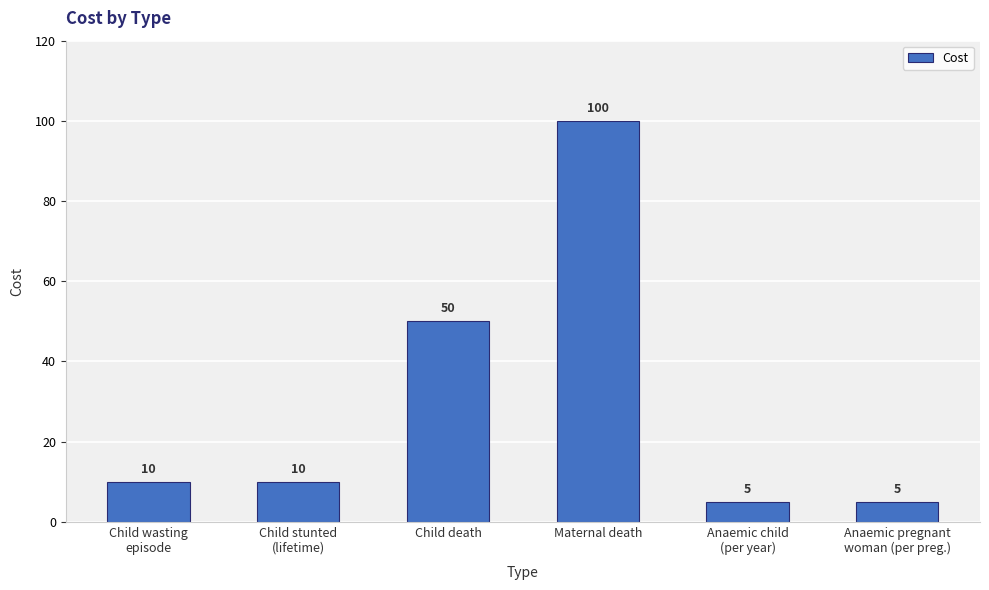

Where is the data nearest to the value 52?

Child death